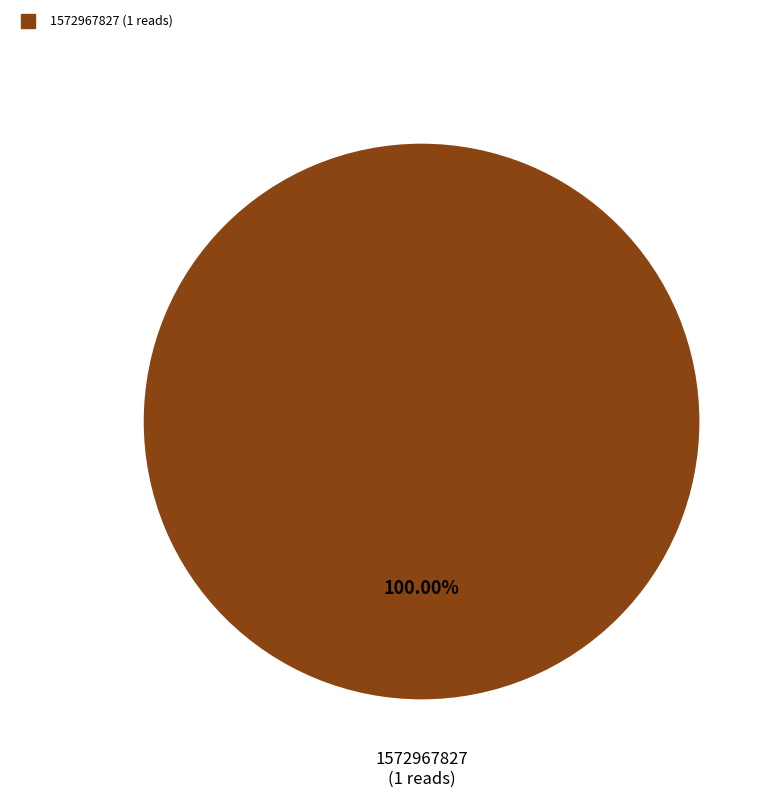

Is there a majority slice in this chart?

Yes